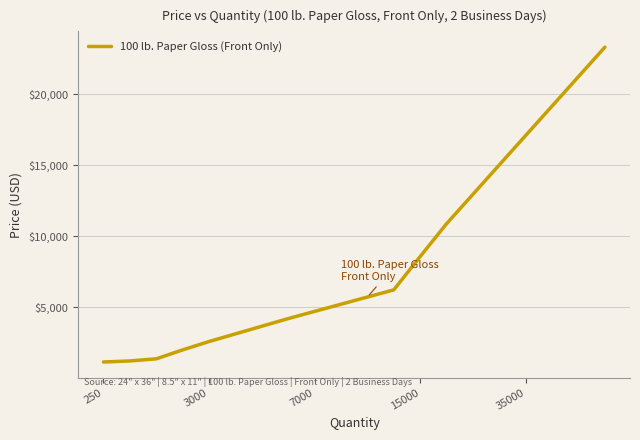

What is the greatest value displayed?

23320.0